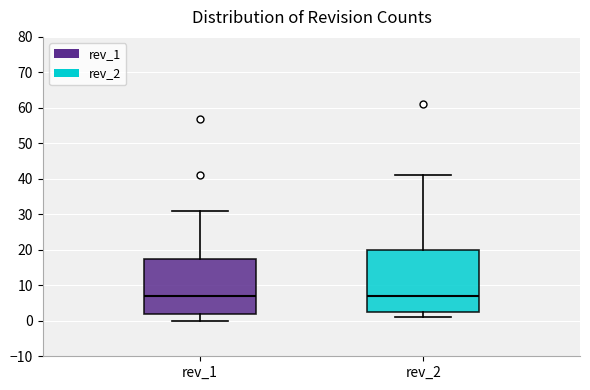

Reading left to right, transcribe this box plot: for each box, give where its median line is, the range the box spans, and where its two whiskers end, as read against the y-axis. The values are not printed on the chart, so give them approximately, as read against the axis.

rev_1: median 7, box 2 to 18, whiskers 0 to 31
rev_2: median 7, box 3 to 20, whiskers 1 to 41